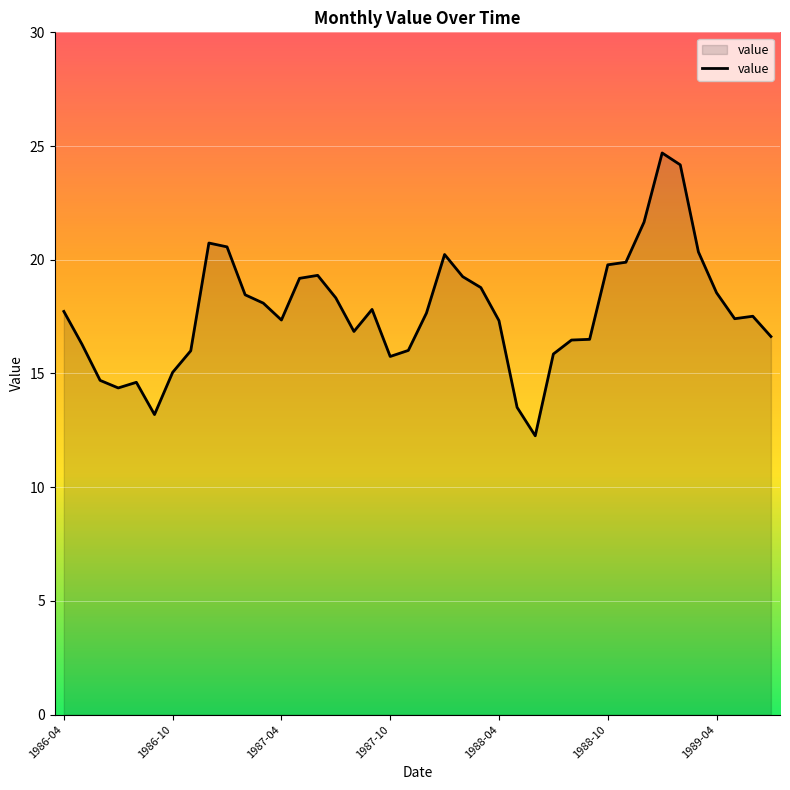

How many series are shown in this chart?

1